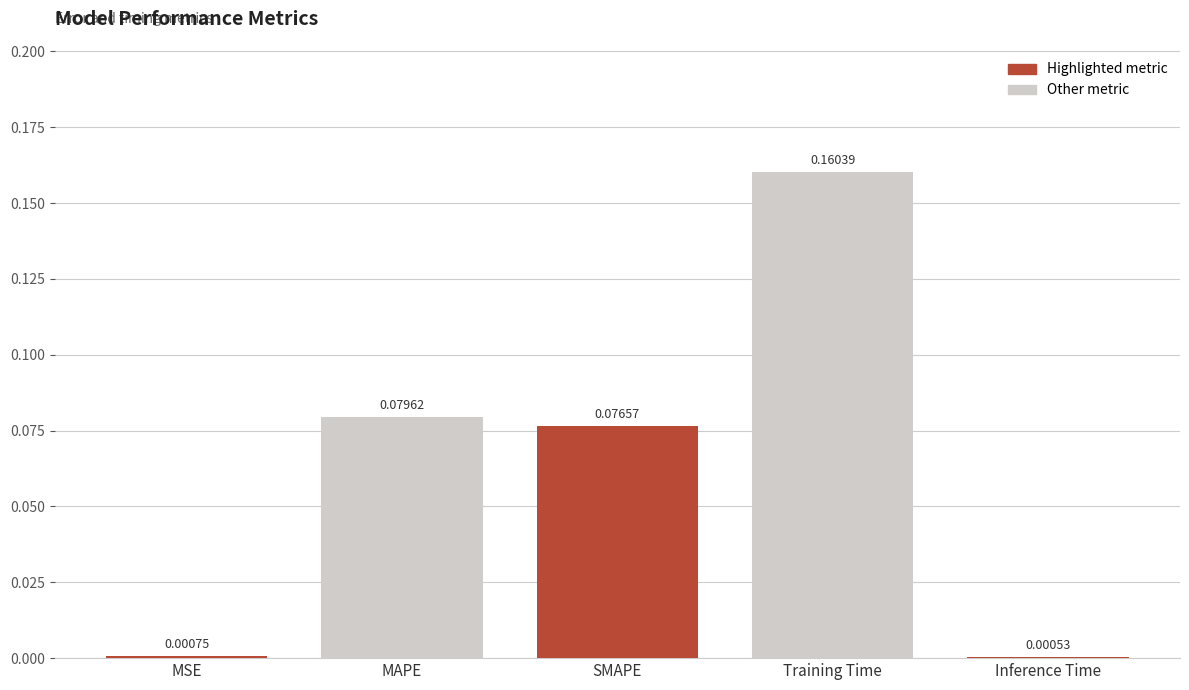

What is the sum of all values?

0.3